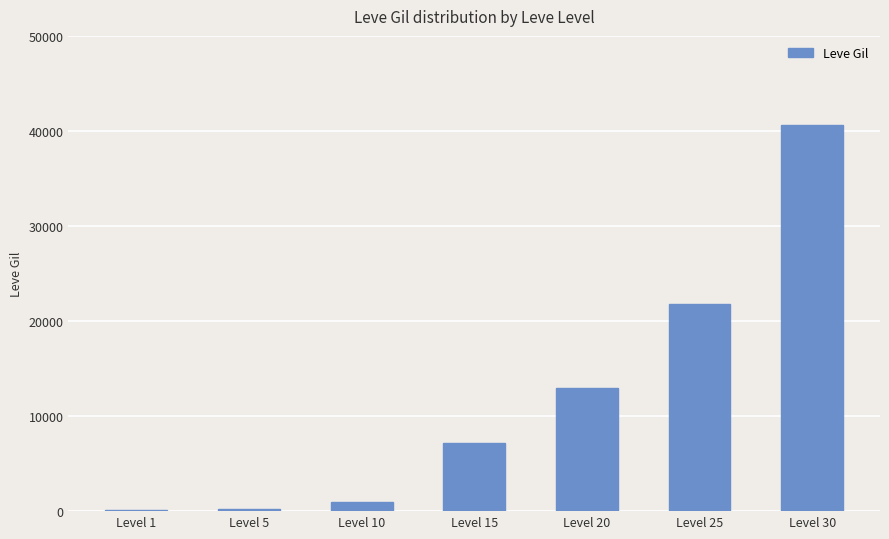

Which label corresponds to the largest value in the chart?

Level 30